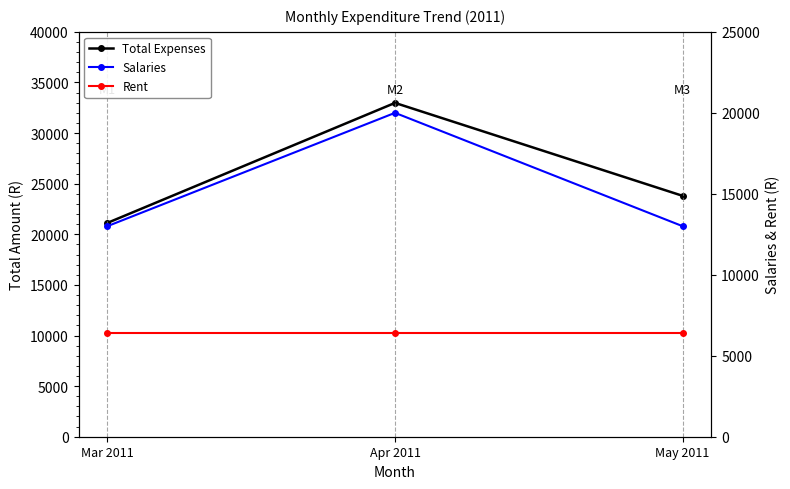

Is the value of Total Expenses at Apr 2011 greater than the value of Salaries at Mar 2011?

Yes